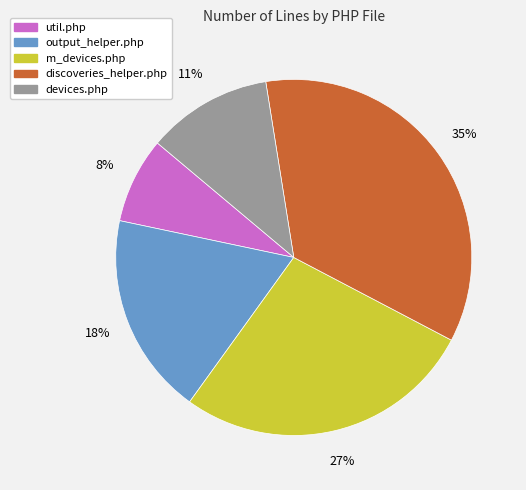

Does discoveries_helper.php account for over 50% of the chart?

No